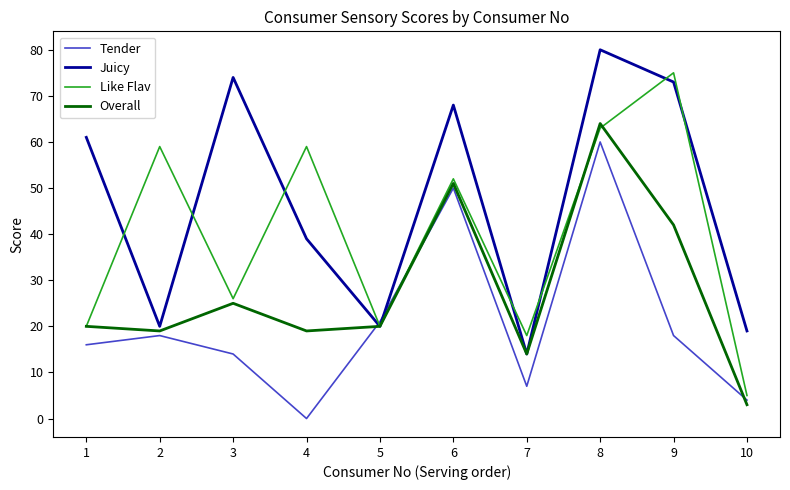

Which label corresponds to the smallest value in the chart?

4